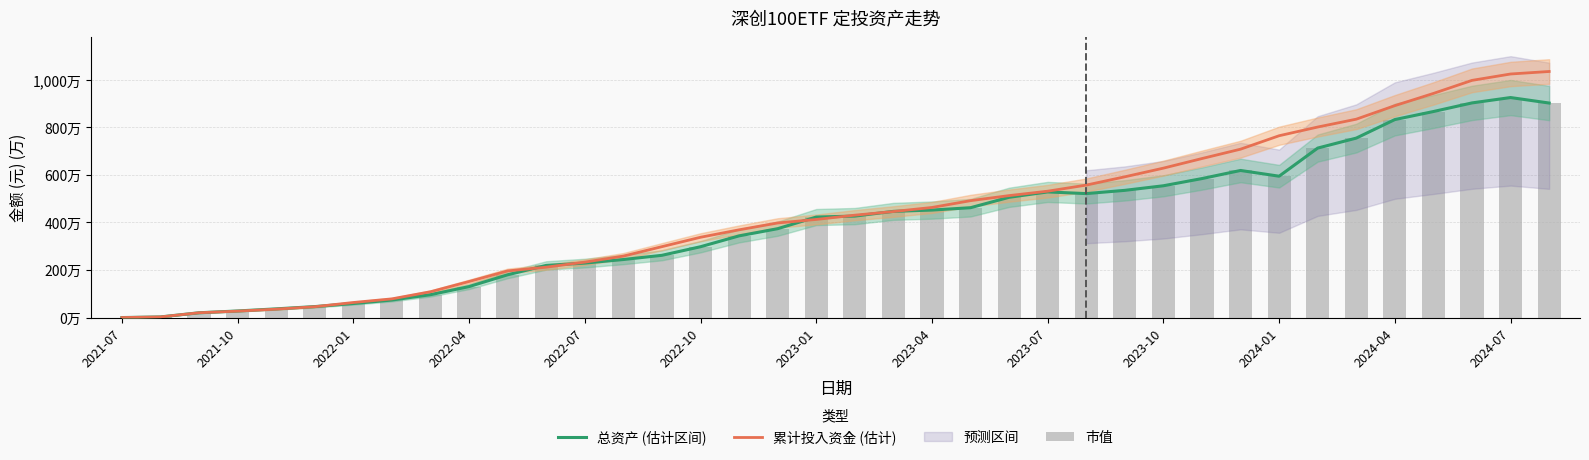

The 累计投入资金 (估计) series shows 1147.5 at 2024-01. True or false?

False